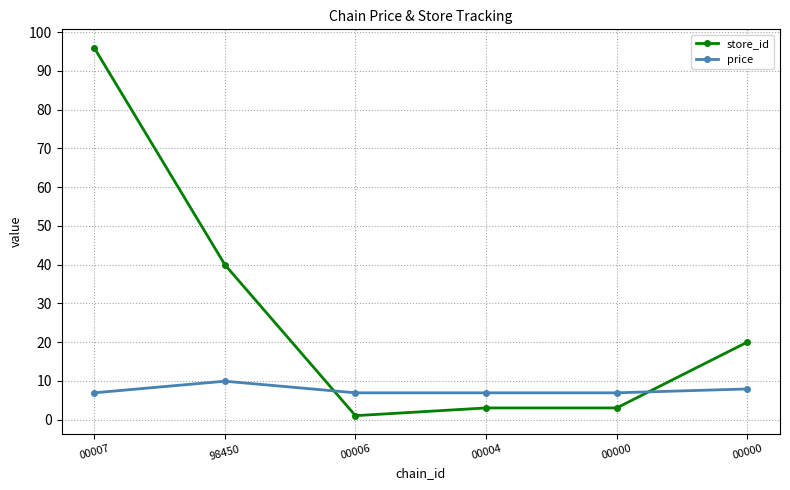

What are all the series names shown in the legend?

store_id, price